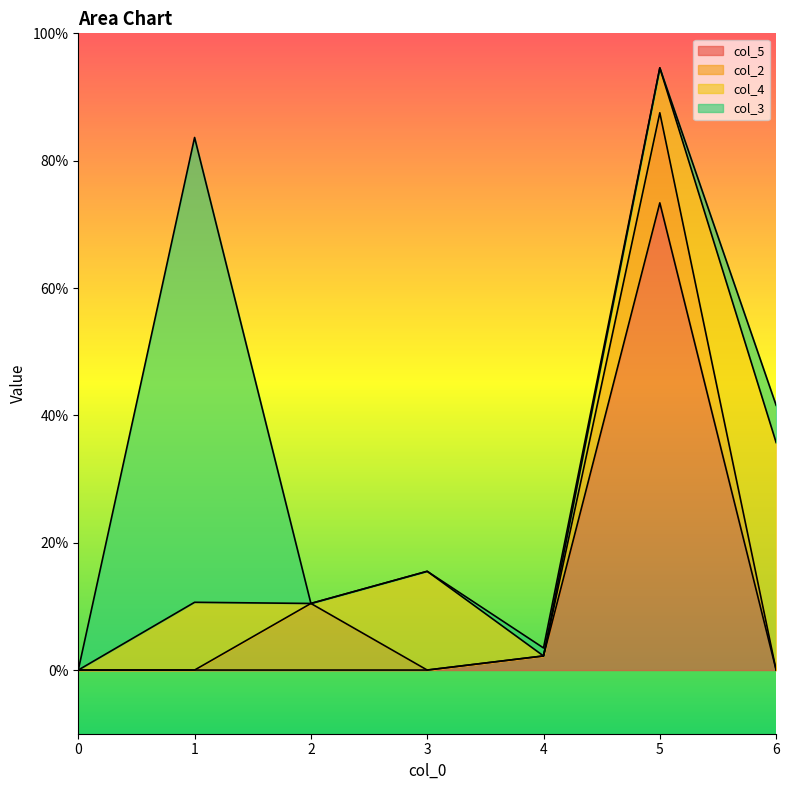

Which series has the largest range (max minus min)?

col_5